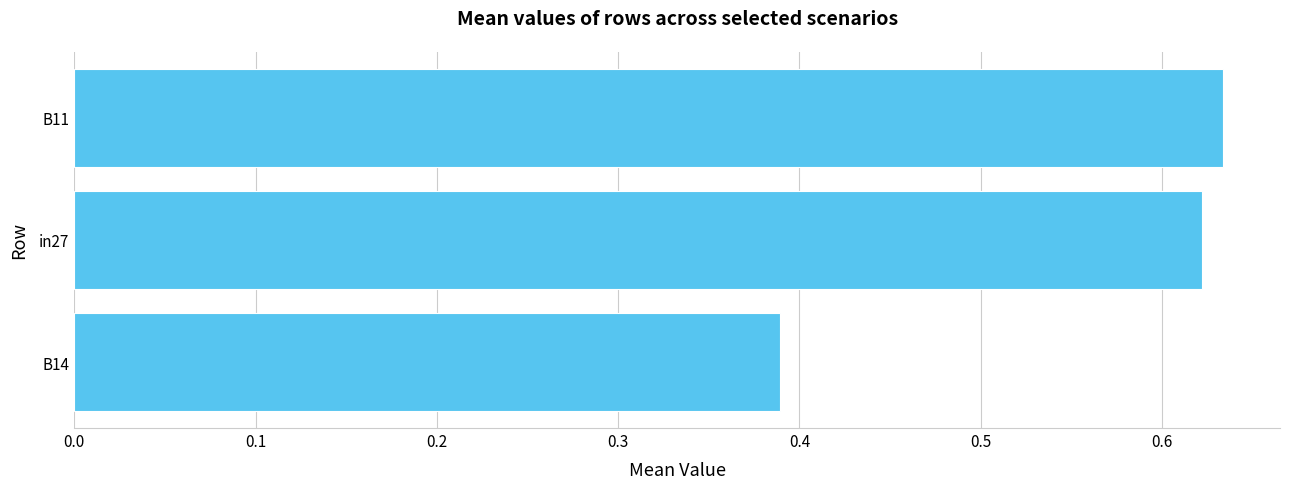

At which category does the chart reach its minimum across all series?

B14